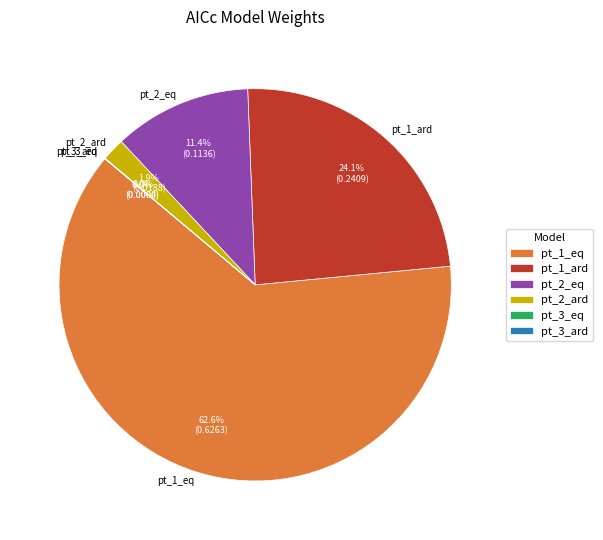

Combined, do pt_1_eq and pt_1_ard account for over 50%?

Yes